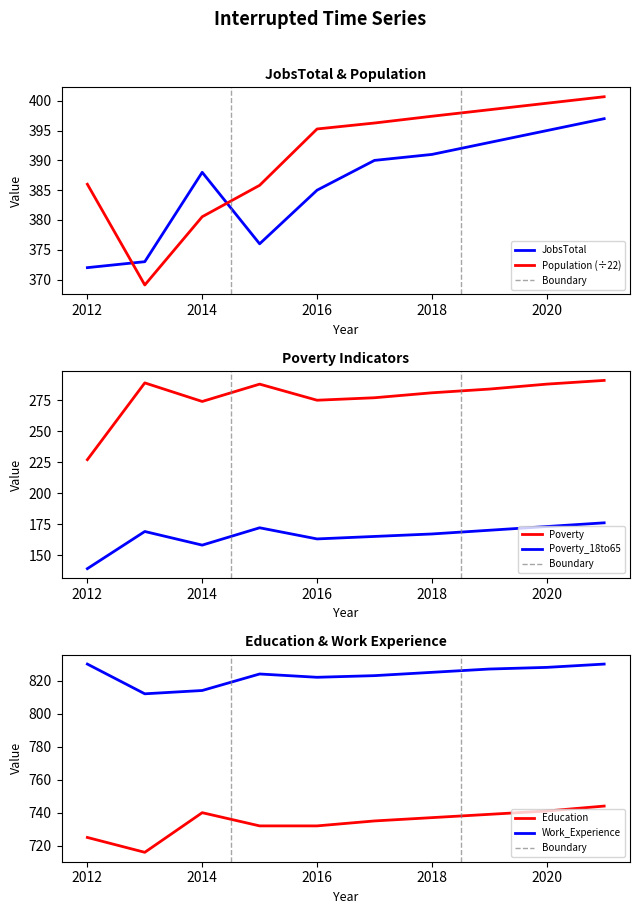

Count the number of categories in the chart.

10